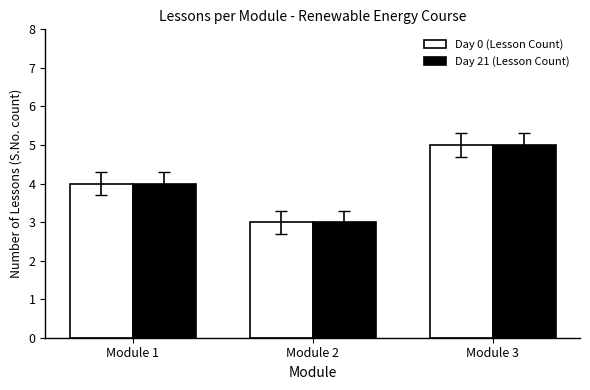

How many bars are there in each group?

2